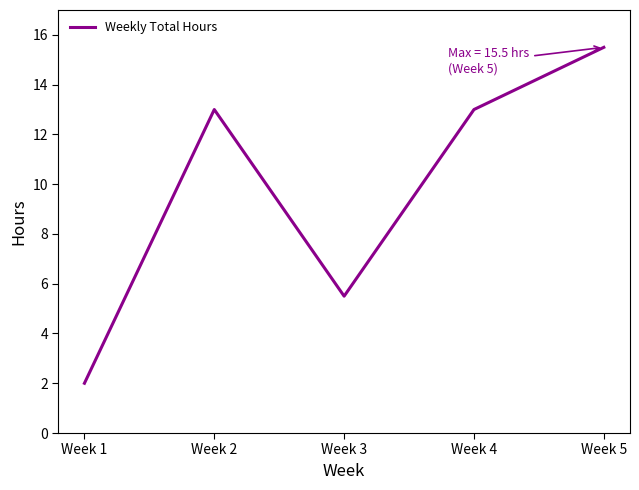

Read the value at Week 3.

5.5